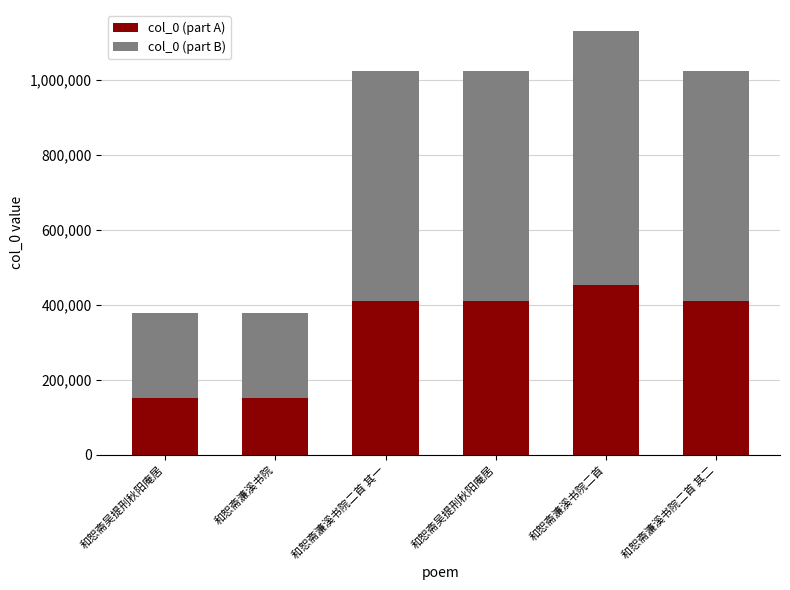

The value of col_0 (part A) at 和恕斋濂溪书院二首 其一 is 409446.0. True or false?

True